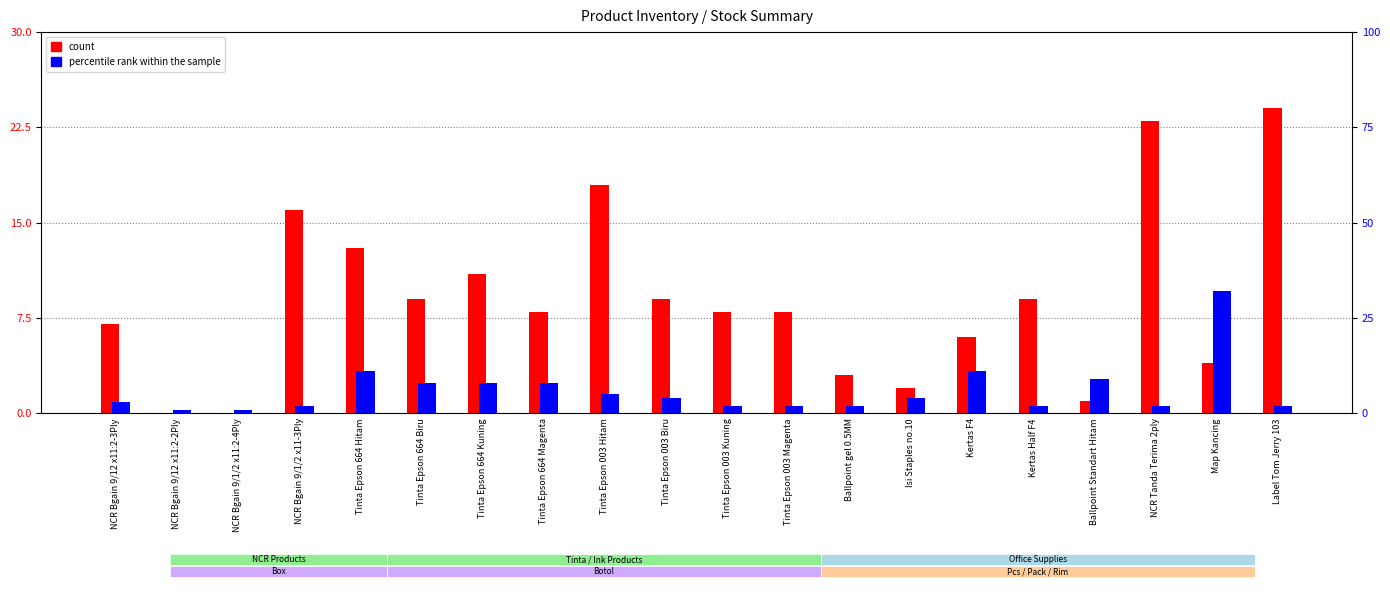

Does the chart contain stacked bars?

No